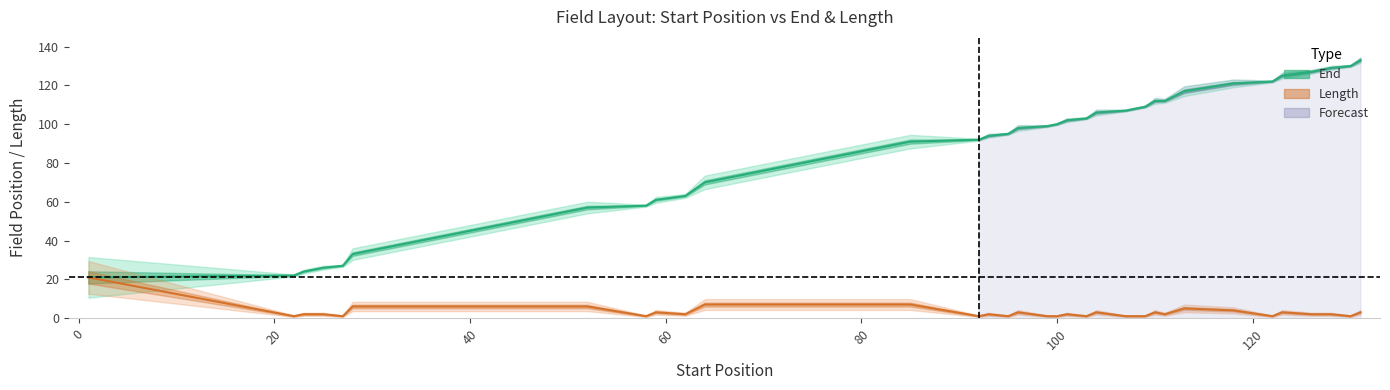

Reading left to right, extract all data points from this chart.

End: 1=21	22=22	23=24	25=26	27=27	28=33	34=39	40=45	46=51	52=57	58=58	59=61	62=63	64=70	71=77	78=84	85=91	92=92	93=94	95=95	96=98	99=99	100=100	101=102	103=103	104=106	107=107	108=108	109=109	110=112	111=112	113=117	118=121	122=122	123=125	126=127	128=129	130=130	131=133
Length: 1=21	22=1	23=2	25=2	27=1	28=6	34=6	40=6	46=6	52=6	58=1	59=3	62=2	64=7	71=7	78=7	85=7	92=1	93=2	95=1	96=3	99=1	100=1	101=2	103=1	104=3	107=1	108=1	109=1	110=3	111=2	113=5	118=4	122=1	123=3	126=2	128=2	130=1	131=3